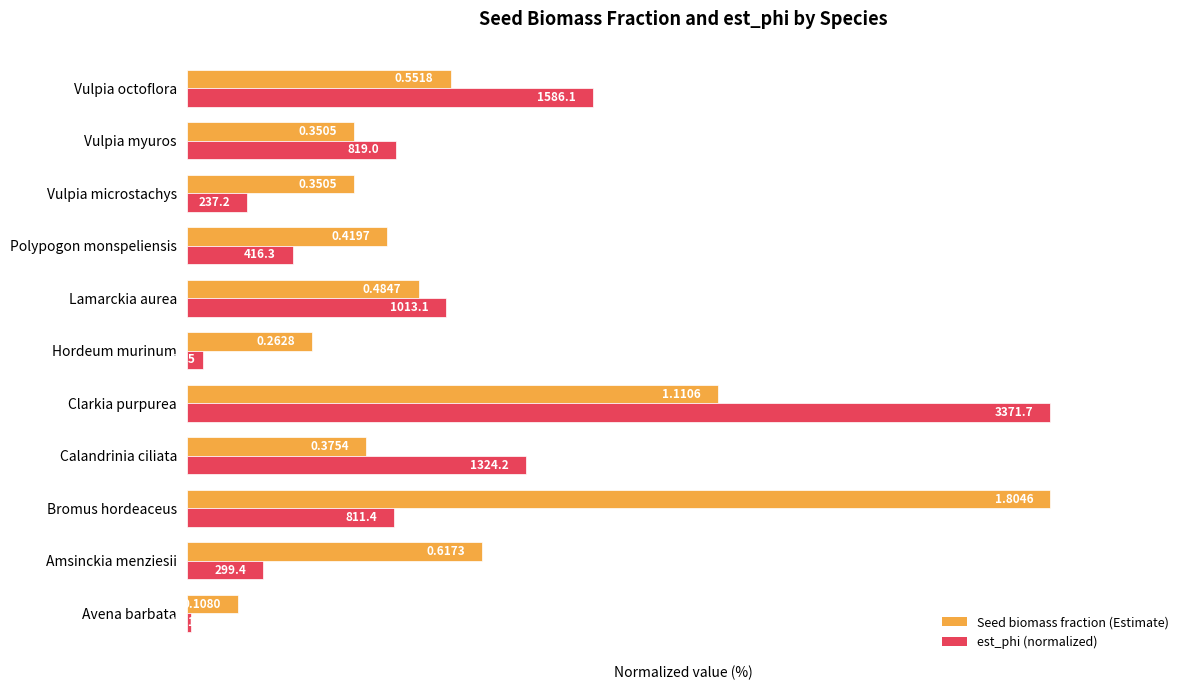

What are all the series names shown in the legend?

Seed biomass fraction (Estimate), est_phi (normalized)